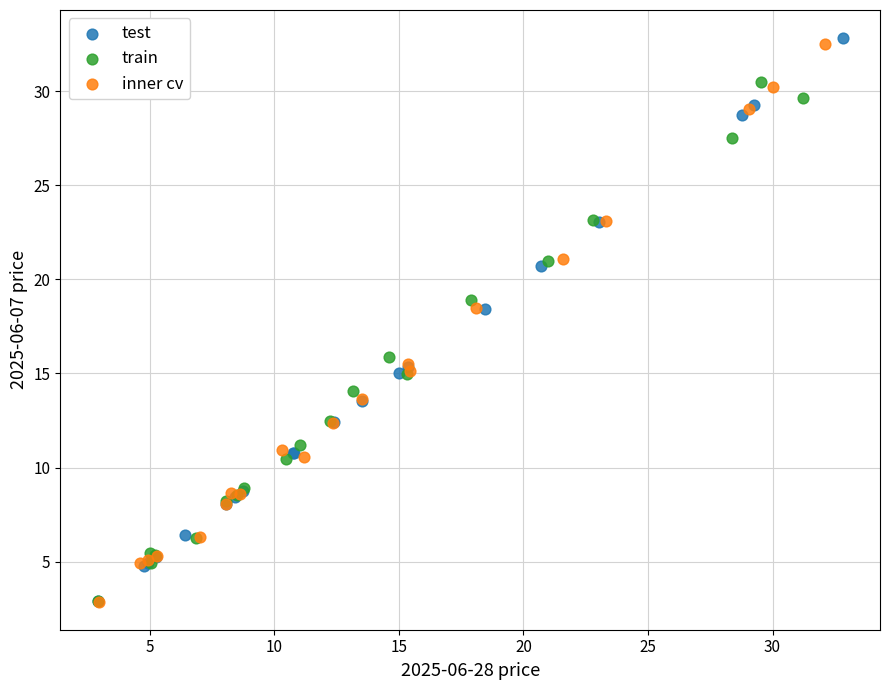

What are all the series names shown in the legend?

test, train, inner cv